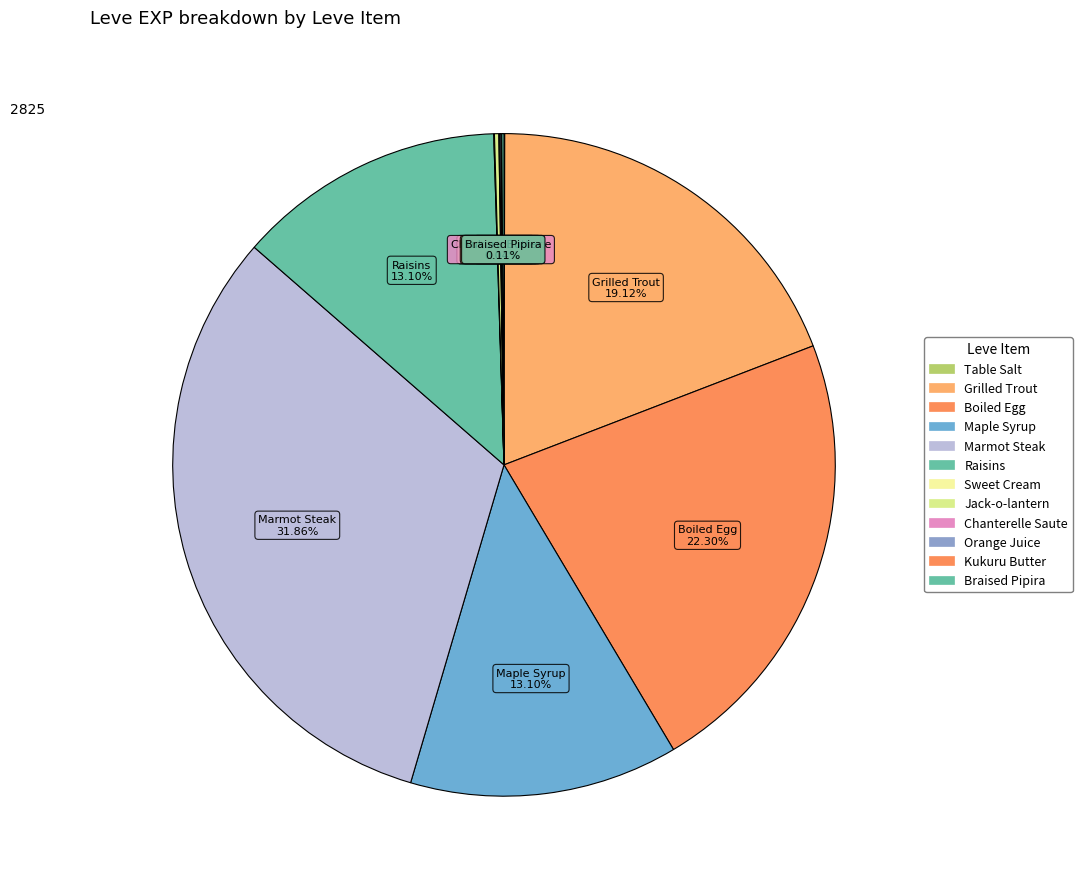

To the nearest percent, what percentage of the pie is Boiled Egg?

22%